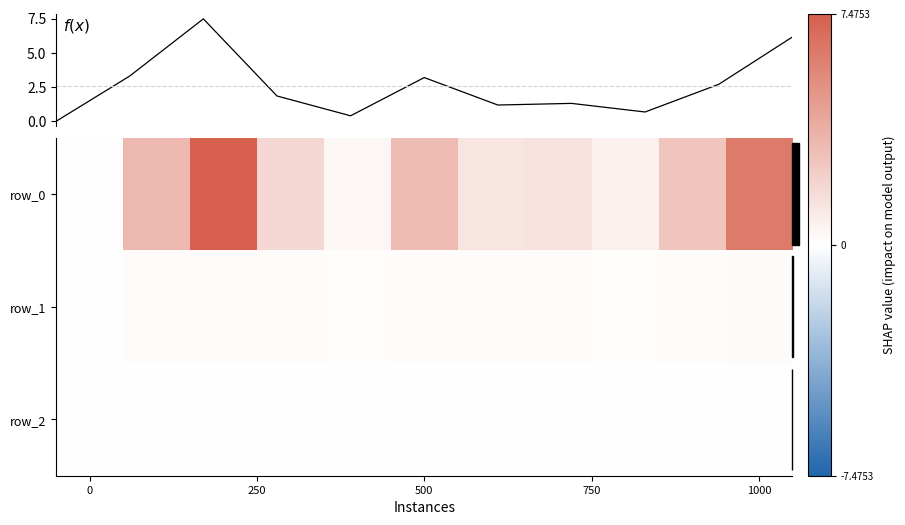

Reading left to right, what are all the values shown in this chart?

f(x): 0.0	3.3	7.5	1.8	0.4	3.2	1.2	1.3	0.7	2.7	6.1
row_0: 0.0	3.3	7.5	1.8	0.4	3.2	1.2	1.3	0.7	2.7	6.1
row_1: 0.0	0.1	0.1	0.1	0.1	0.1	0.1	0.1	0.1	0.2	0.2
row_2: 0.0	-0.0	-0.0	-0.0	-0.0	-0.0	-0.0	-0.0	-0.0	-0.0	-0.0